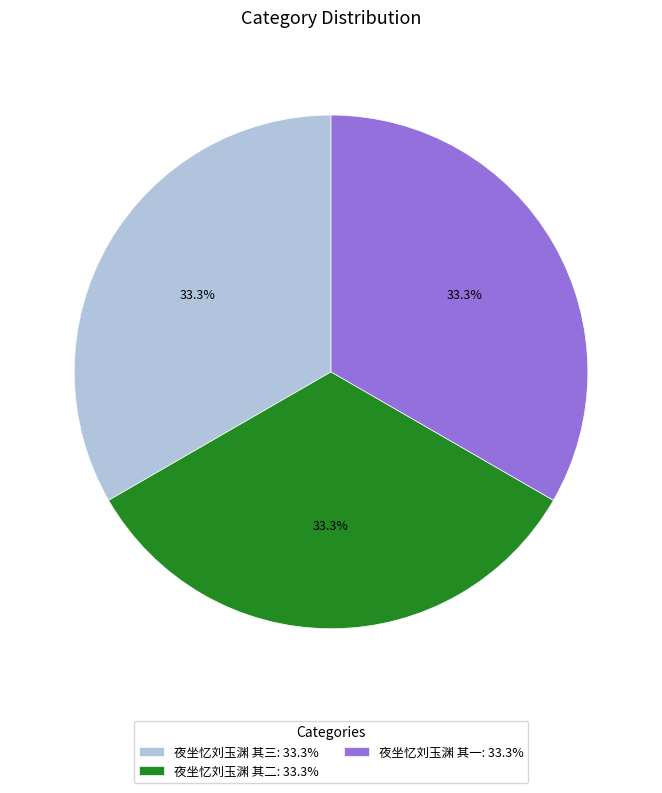

Combined, what portion of the pie is 夜坐忆刘玉渊 其三: 33.3% and 夜坐忆刘玉渊 其一: 33.3%?

66.7%